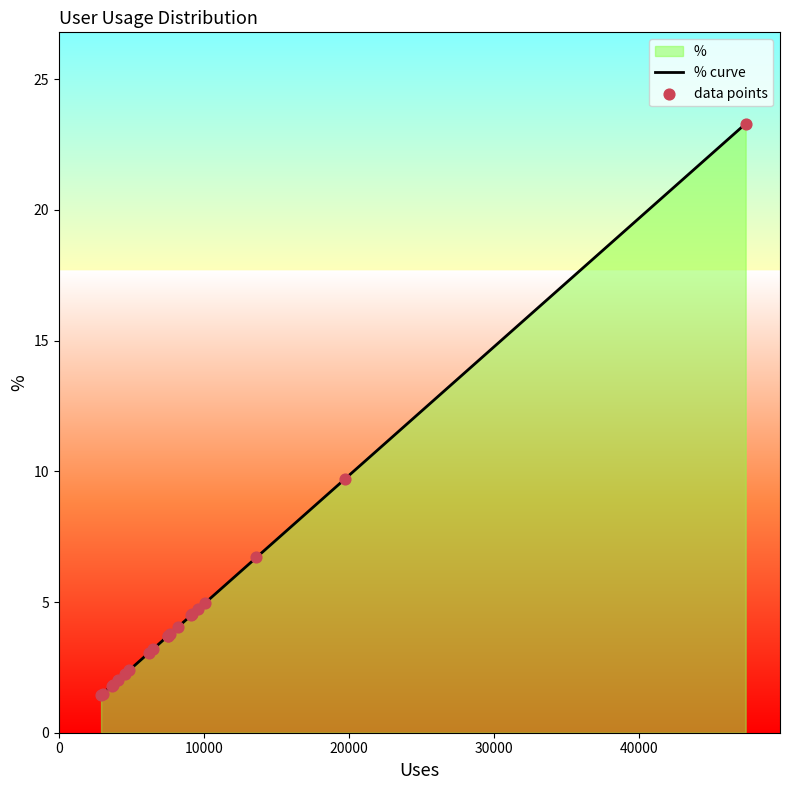

Which series reaches the minimum Y coordinate?

% curve